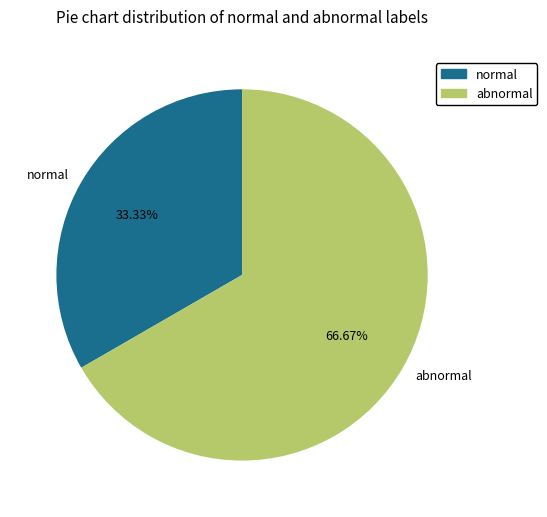

Rank the categories by value from highest to lowest.

abnormal, normal